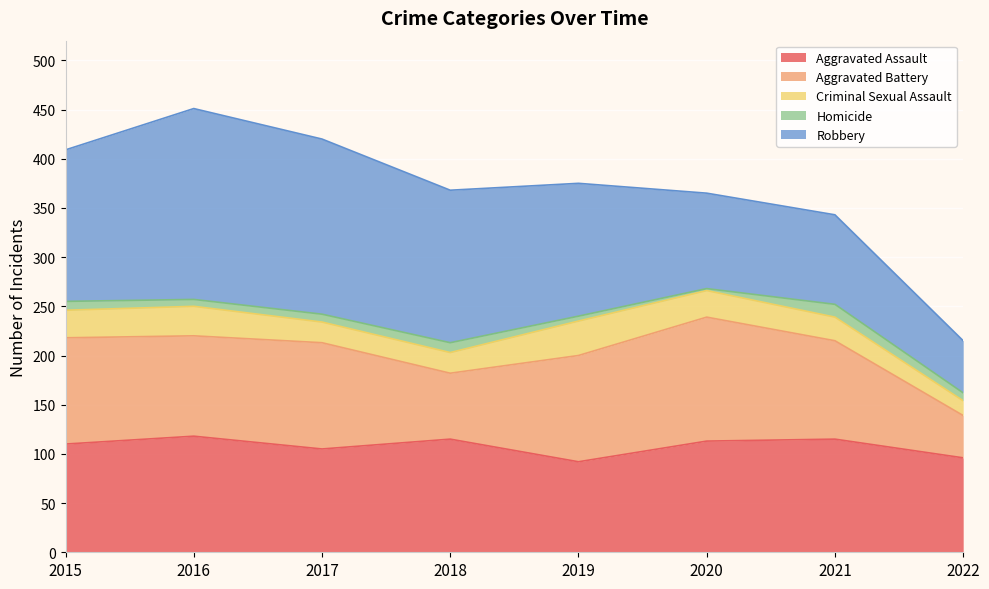

Reading left to right, list all the values displayed in this chart.

Aggravated Assault: 2015=110	2016=118	2017=105	2018=115	2019=92	2020=113	2021=115	2022=96
Aggravated Battery: 2015=108	2016=102	2017=108	2018=67	2019=108	2020=126	2021=100	2022=43
Criminal Sexual Assault: 2015=28	2016=30	2017=21	2018=21	2019=35	2020=27	2021=24	2022=15
Homicide: 2015=9	2016=7	2017=8	2018=10	2019=5	2020=2	2021=13	2022=8
Robbery: 2015=154	2016=194	2017=178	2018=155	2019=135	2020=97	2021=91	2022=53